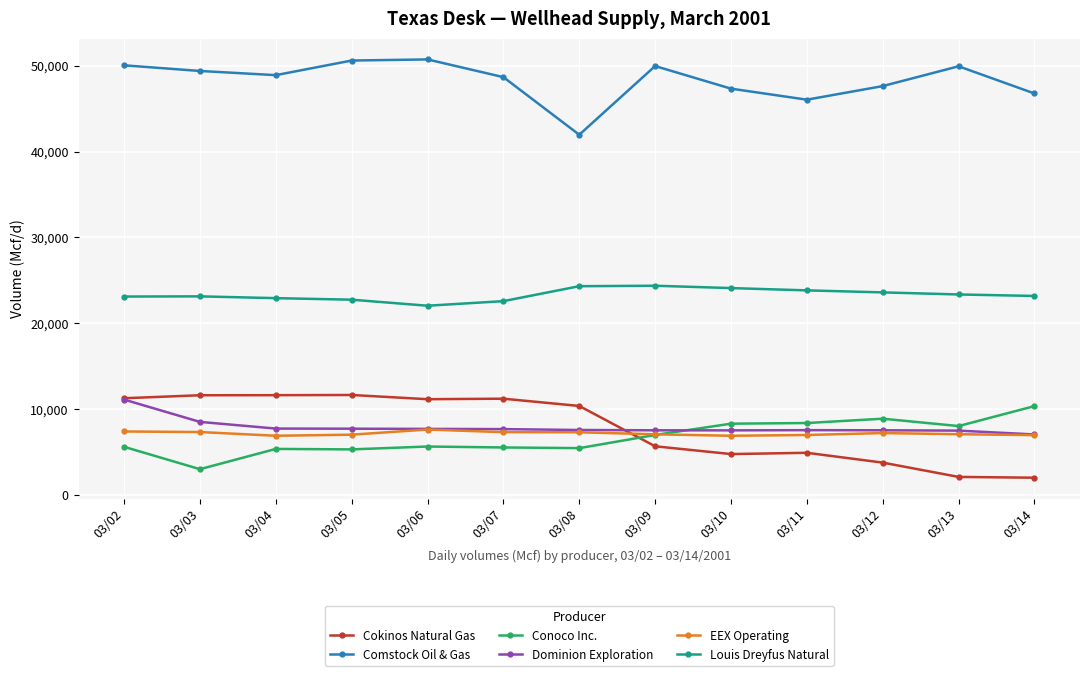

The value of Louis Dreyfus Natural at 03/11 is 35015. True or false?

False